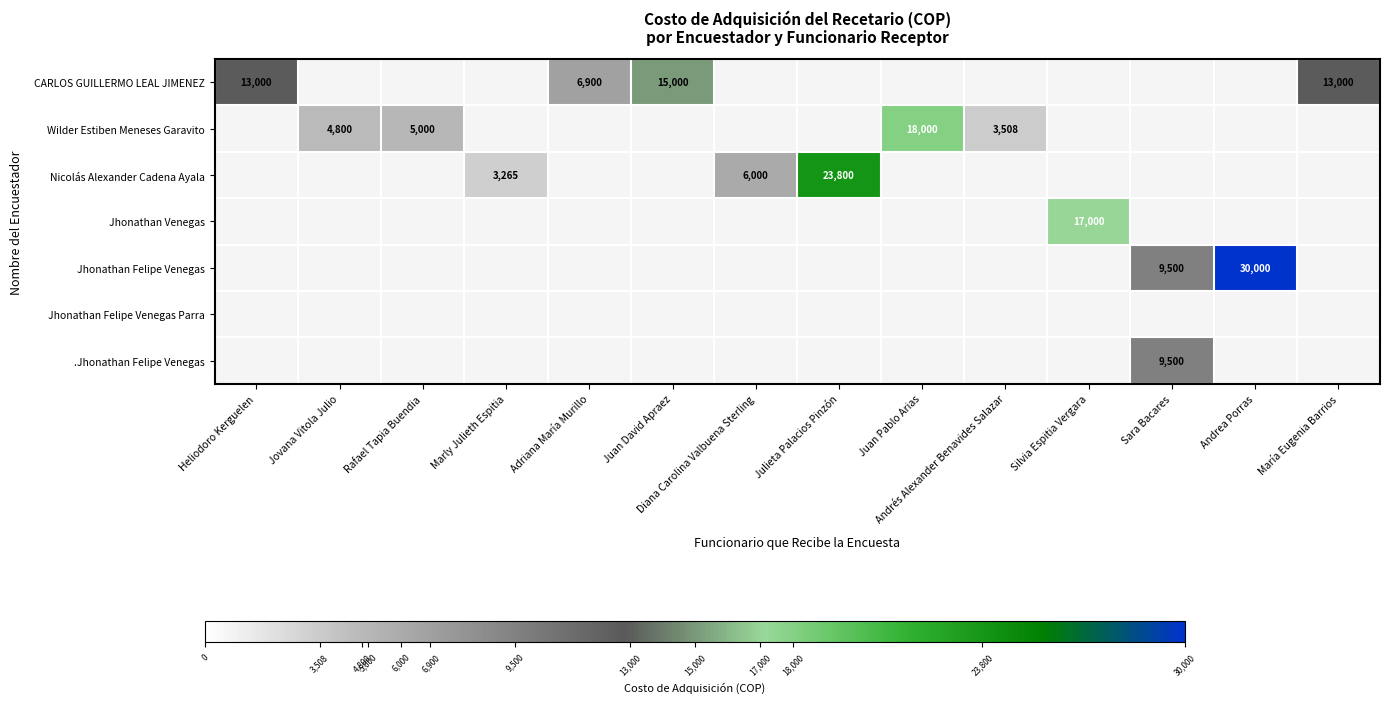

Which has a higher value, Marly Julieth Espitia or Juan David Apraez?

Juan David Apraez